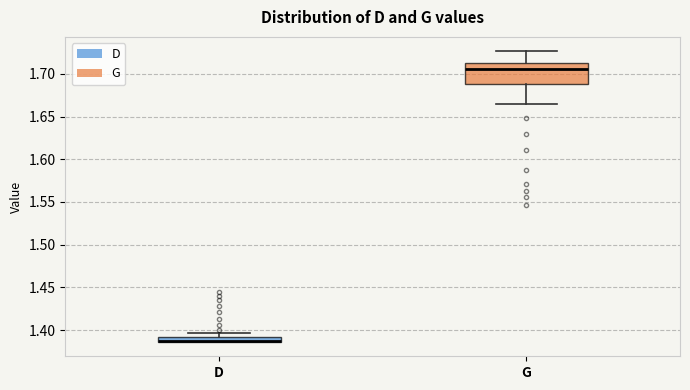

Comparing the boxes themselves (not the whiskers), which one is the tallest?

G